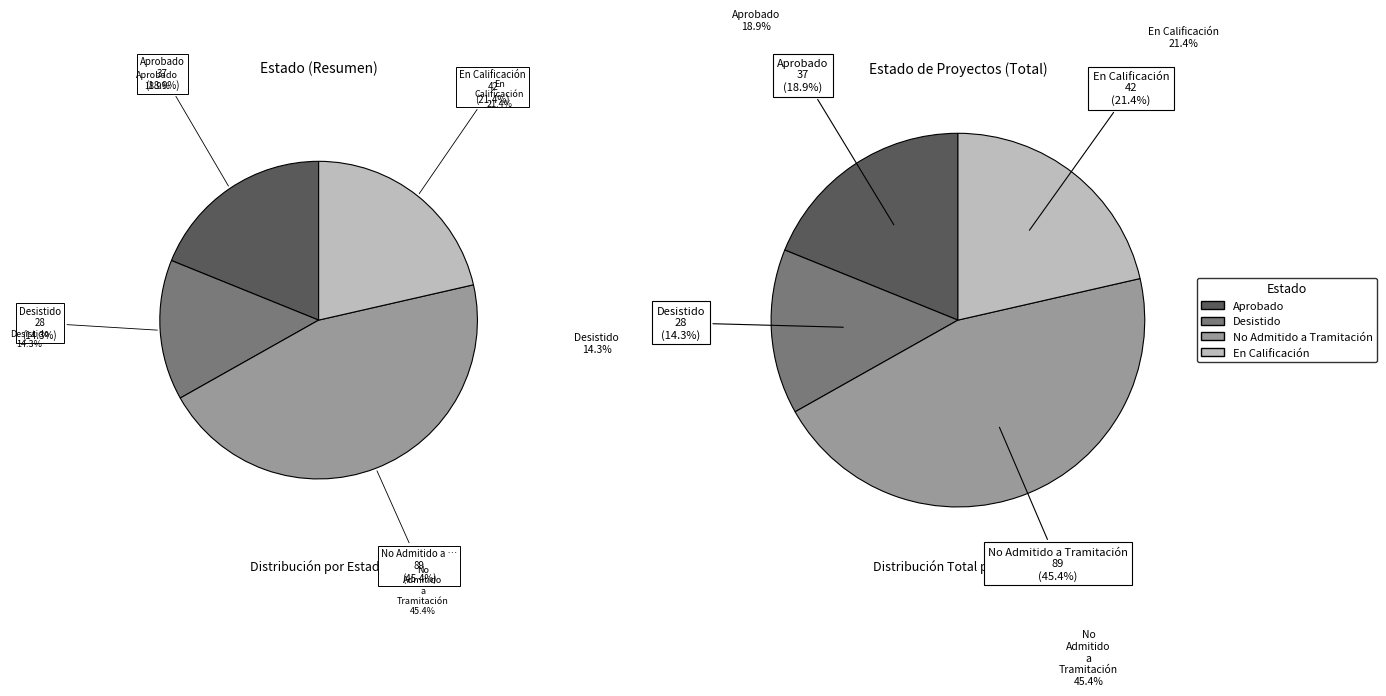

How many segments does this pie chart have?

4